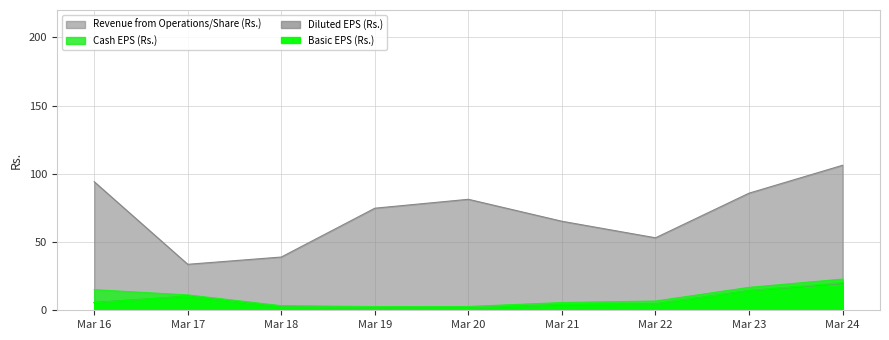

Is it true that Revenue from Operations/Share (Rs.) equals 74.8 at Mar 19?

True